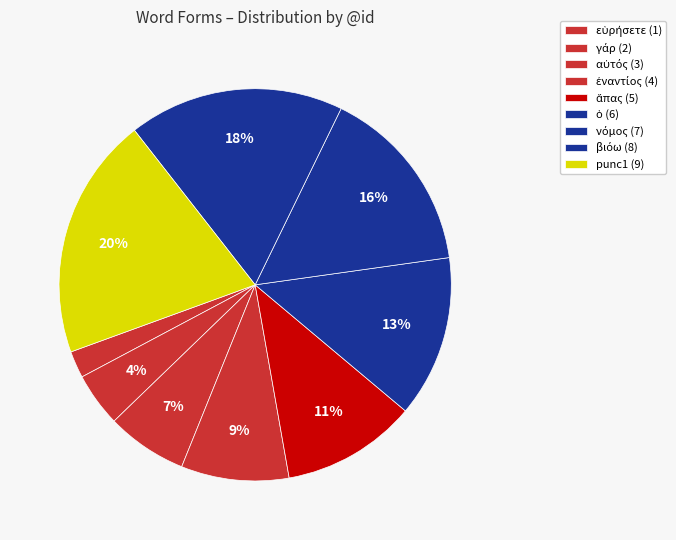

True or false: ἅπας accounts for 5% of the total.

False